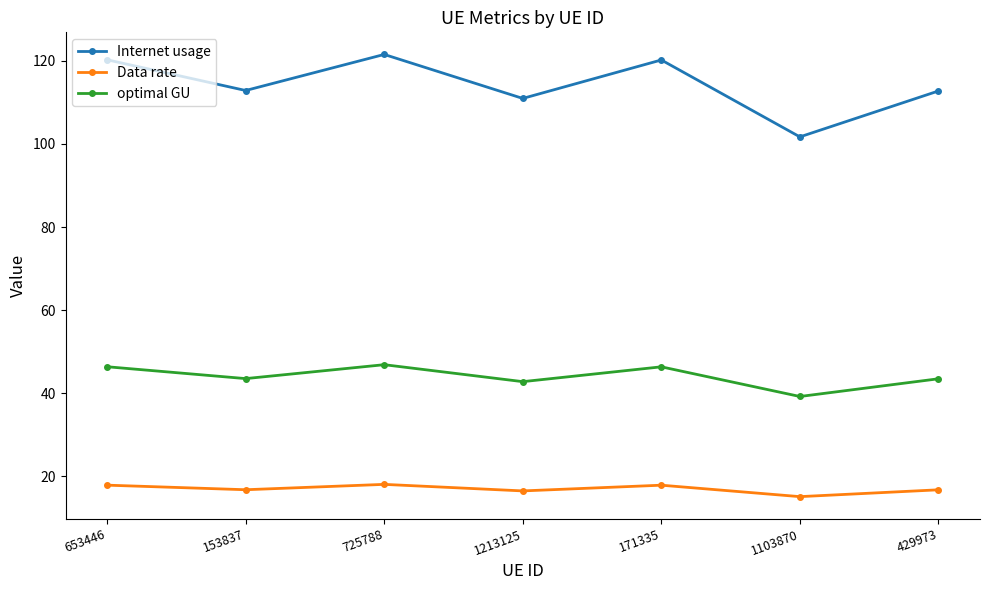

What is the difference between the maximum and minimum values in the Data rate series?

3.0